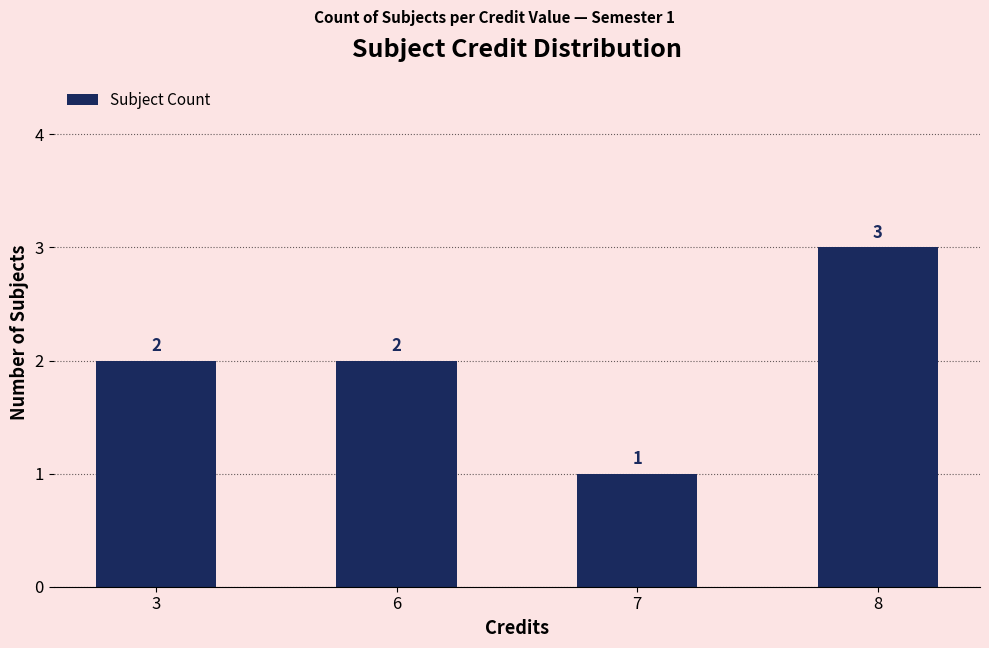

What is the approximate value at 3?

2